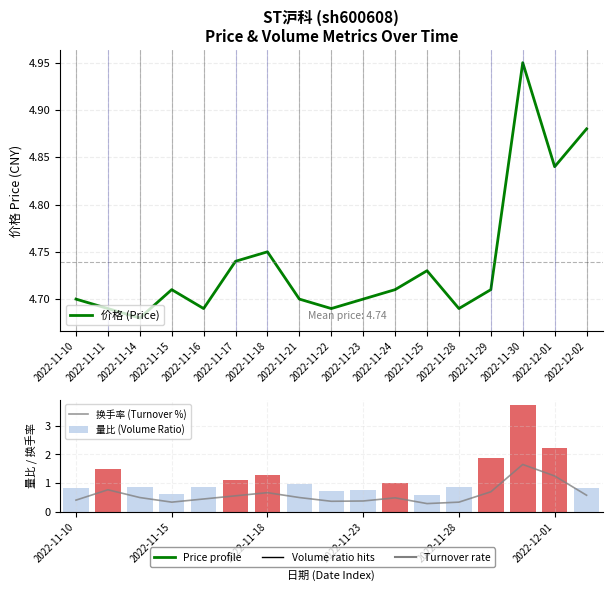

What is the approximate value of 价格 (Price) at 2022-11-23?

4.7